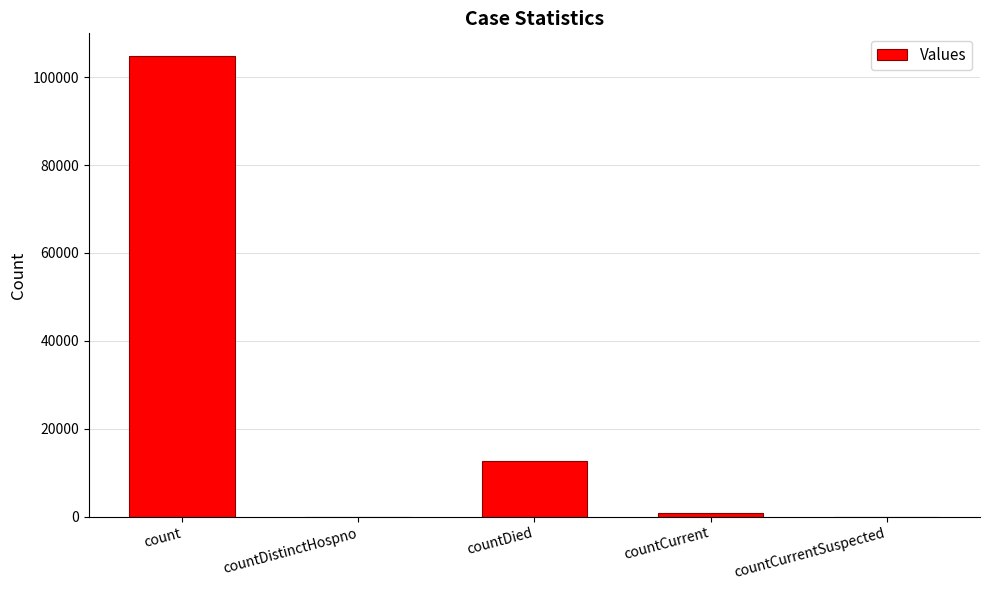

The chart shows a value of -56227 at countCurrentSuspected. True or false?

False